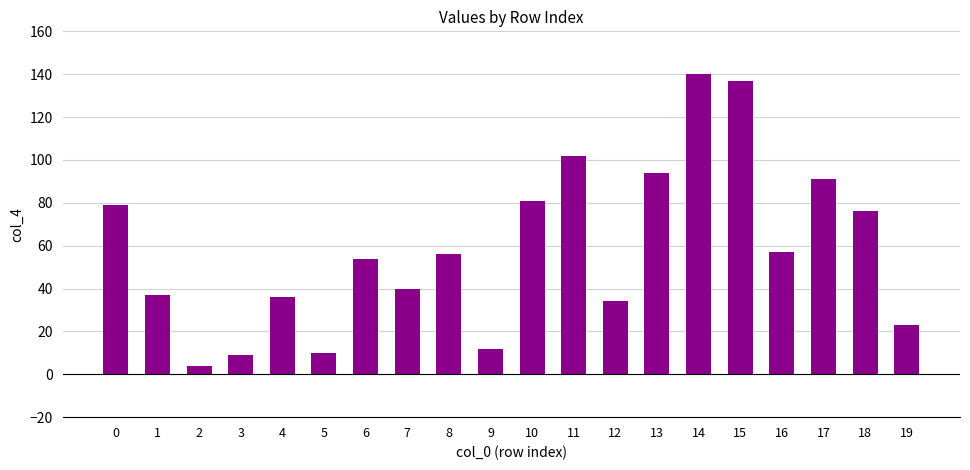

Are the bars grouped side by side (vs. stacked)?

No